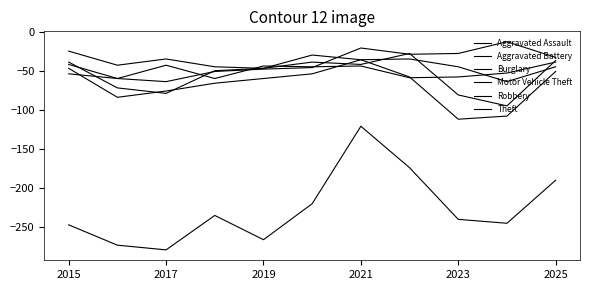

What is the value of the Burglary point at the 9th from the left?

-28